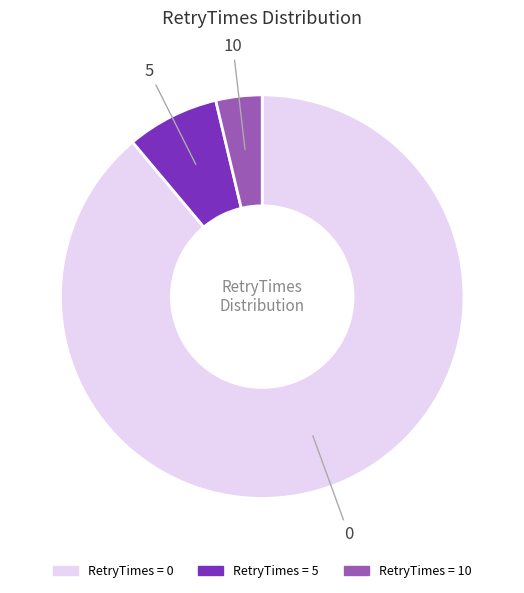

Is there any slice that represents more than half of the pie?

Yes